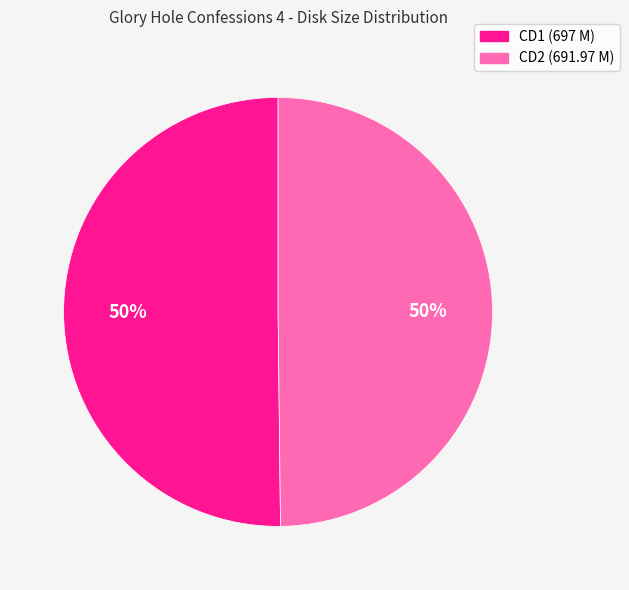

How many segments does this pie chart have?

2